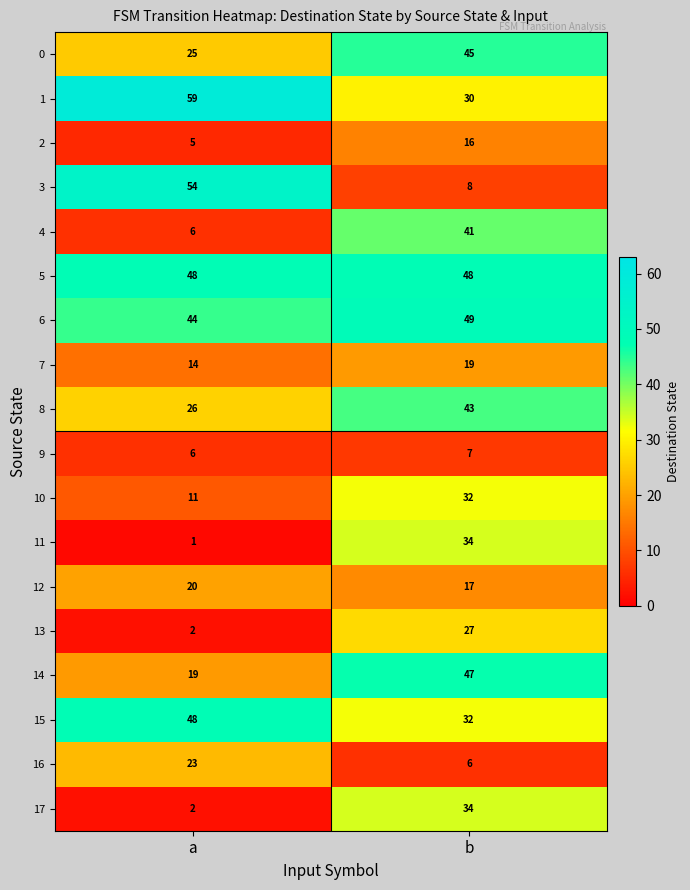

What is the total value across all series at a?

413